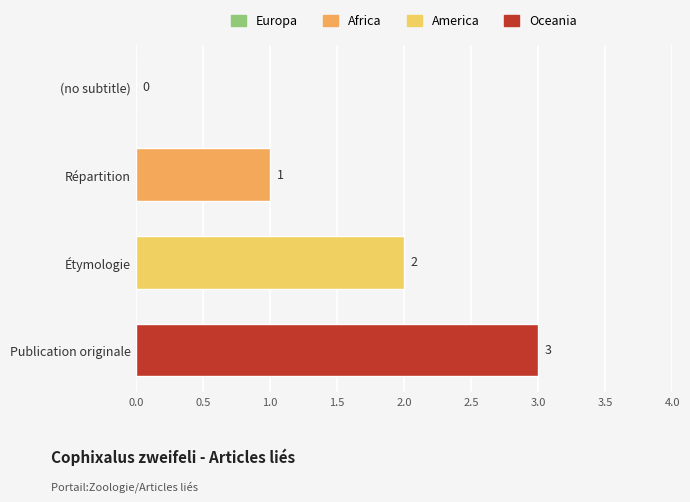

What is the sum of the values at Étymologie and Publication originale?

5